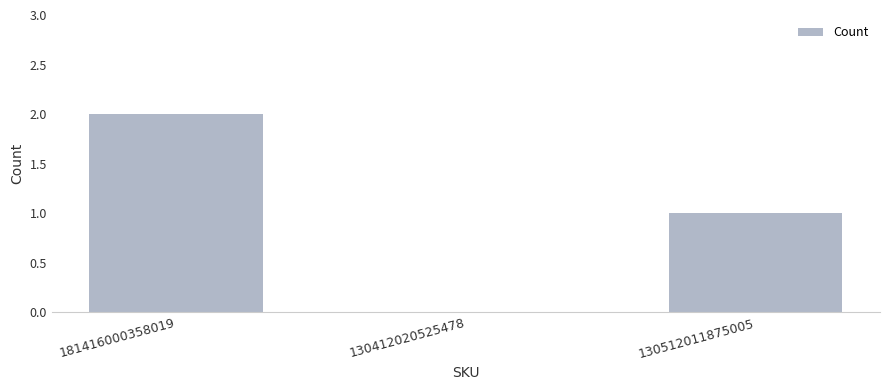

Reading left to right, list all the values displayed in this chart.

2	0	1